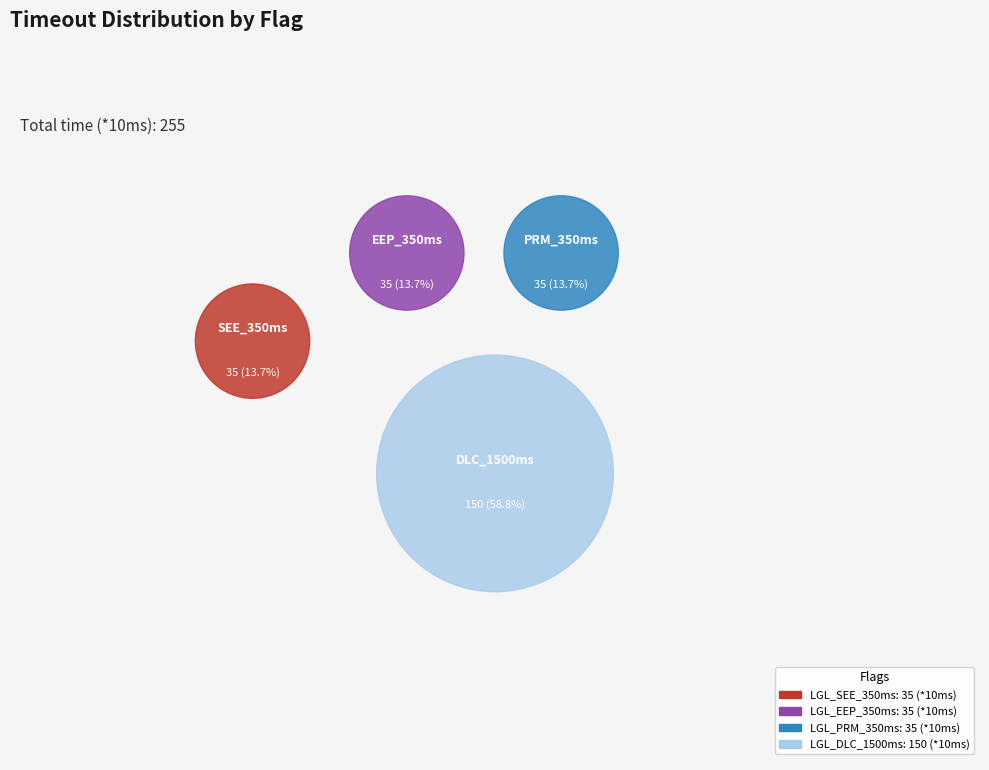

Rank the categories by value from lowest to highest.

LGL_SEE_350ms_TimeOut, LGL_EEP_350ms_TimeOut, LGL_PRM_350ms_TimeOut, LGL_DLC_1500ms_TimeOut